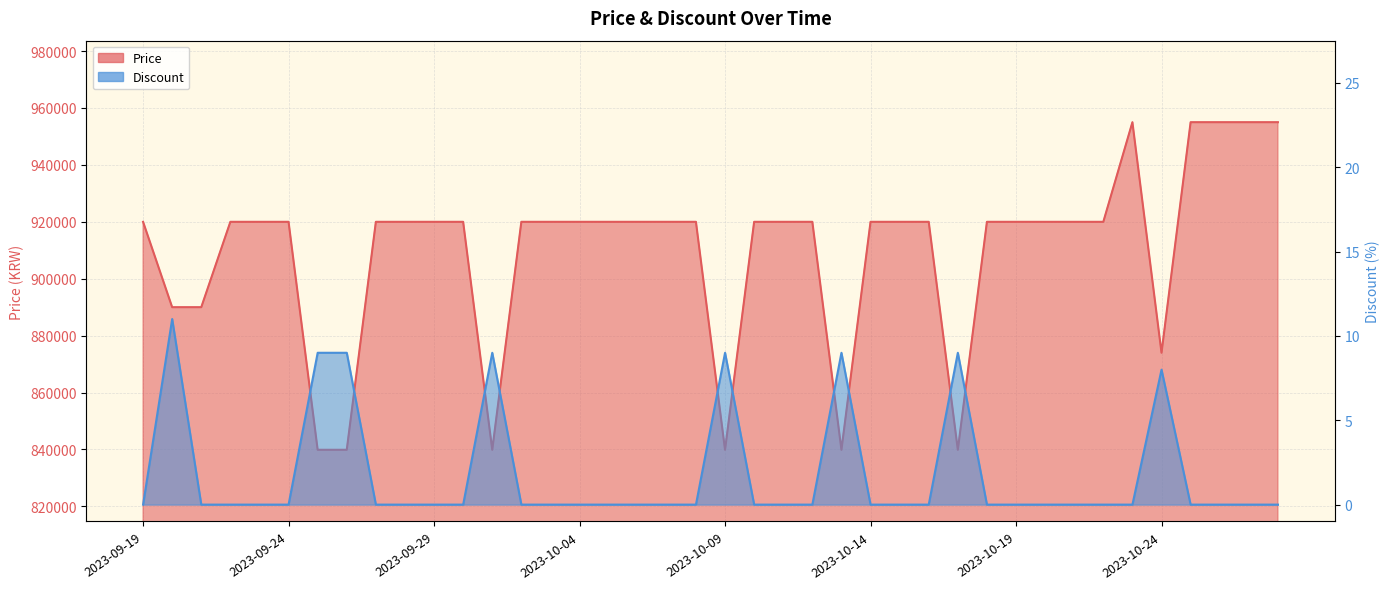

True or false: Discount and Price cross at least once.

False